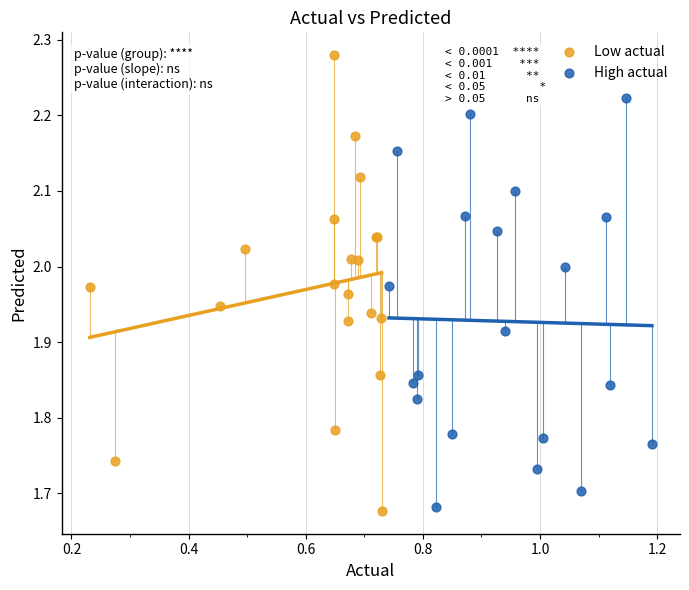

Which series has the widest spread of Y values?

Low actual